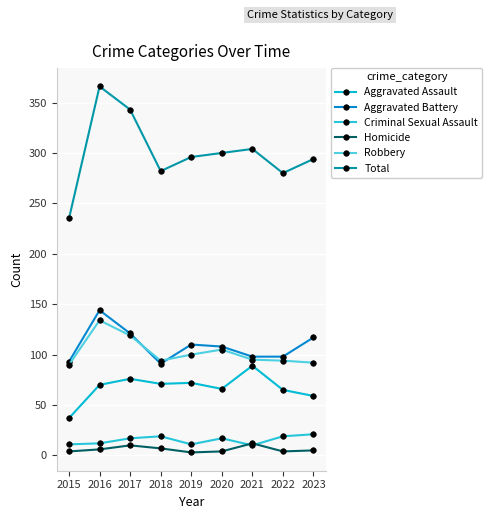

The value of Aggravated Battery at 2015 is 48. True or false?

False